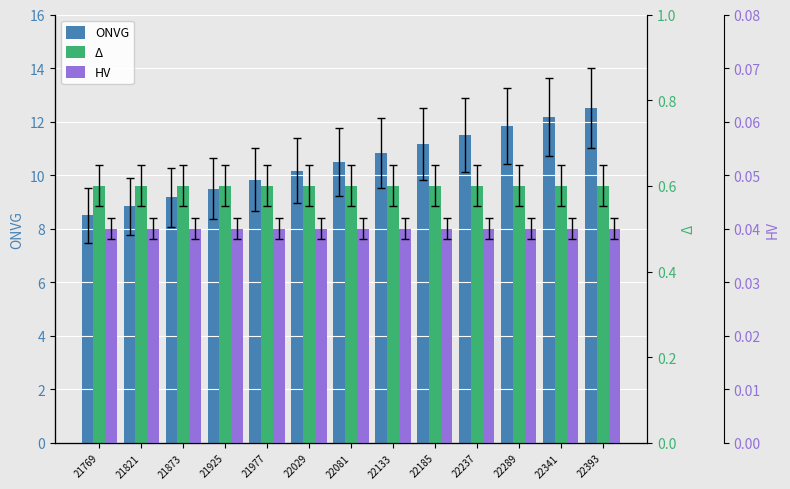

At which category is the sum across all series the highest?

22393